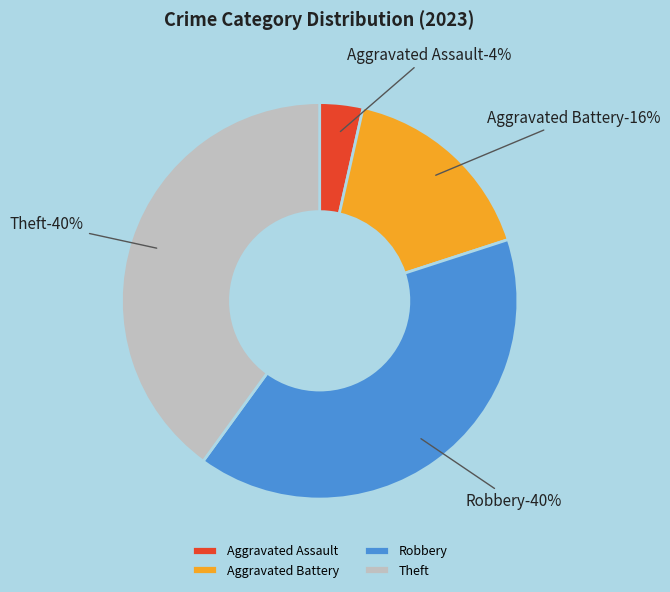

Which slice is the smallest?

Aggravated Assault